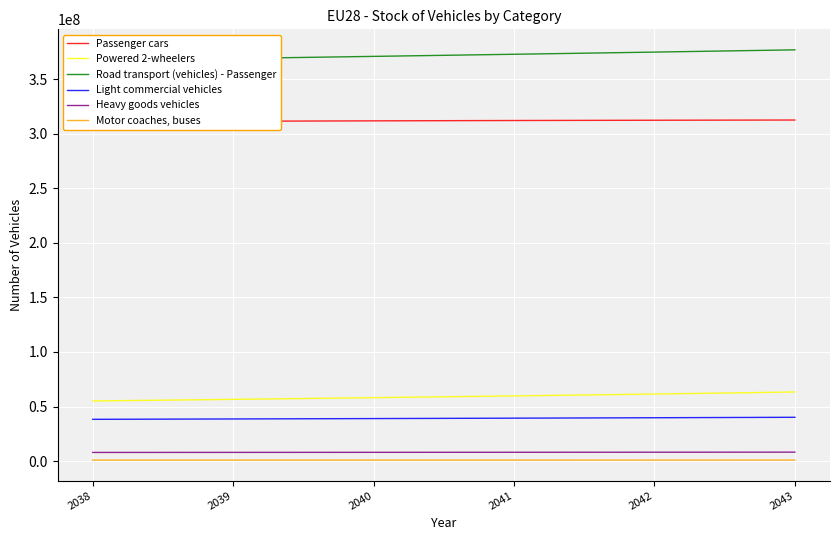

Which series changed the most between 2040 and 2042?

Road transport (vehicles) - Passenger